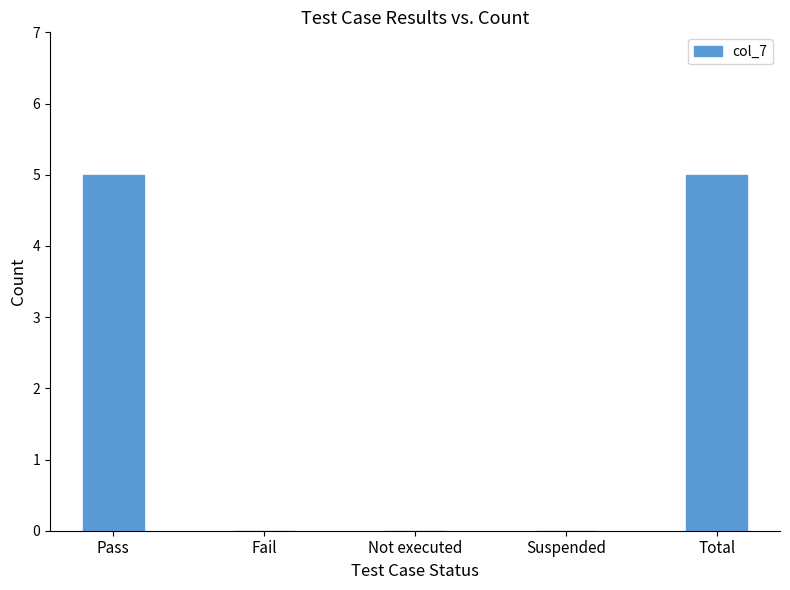

Is it true that the value at Suspended is 0?

True